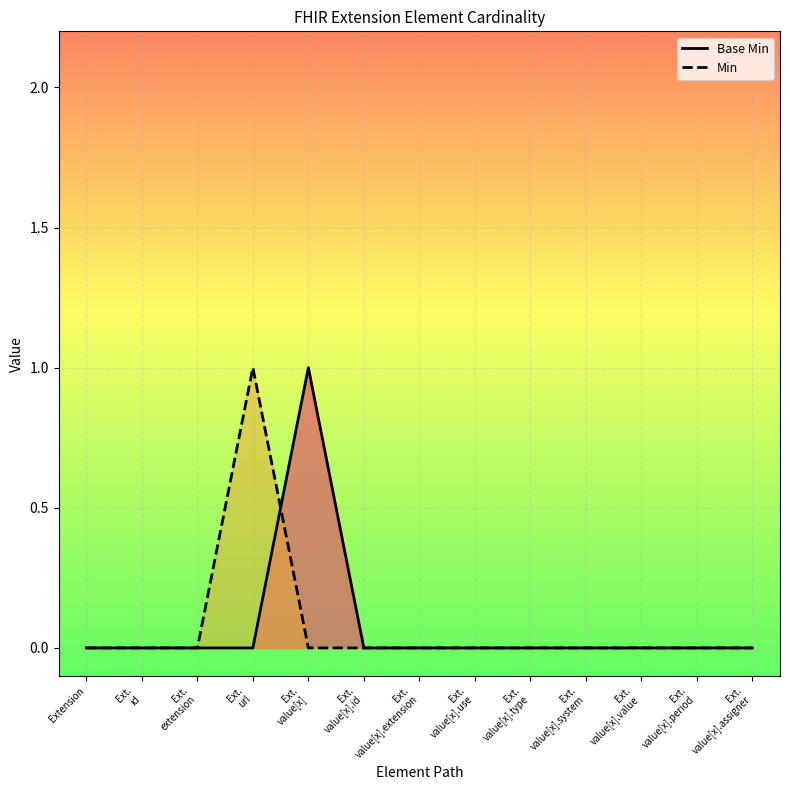

Is it true that Base Min equals 0 at Ext.
extension?

True